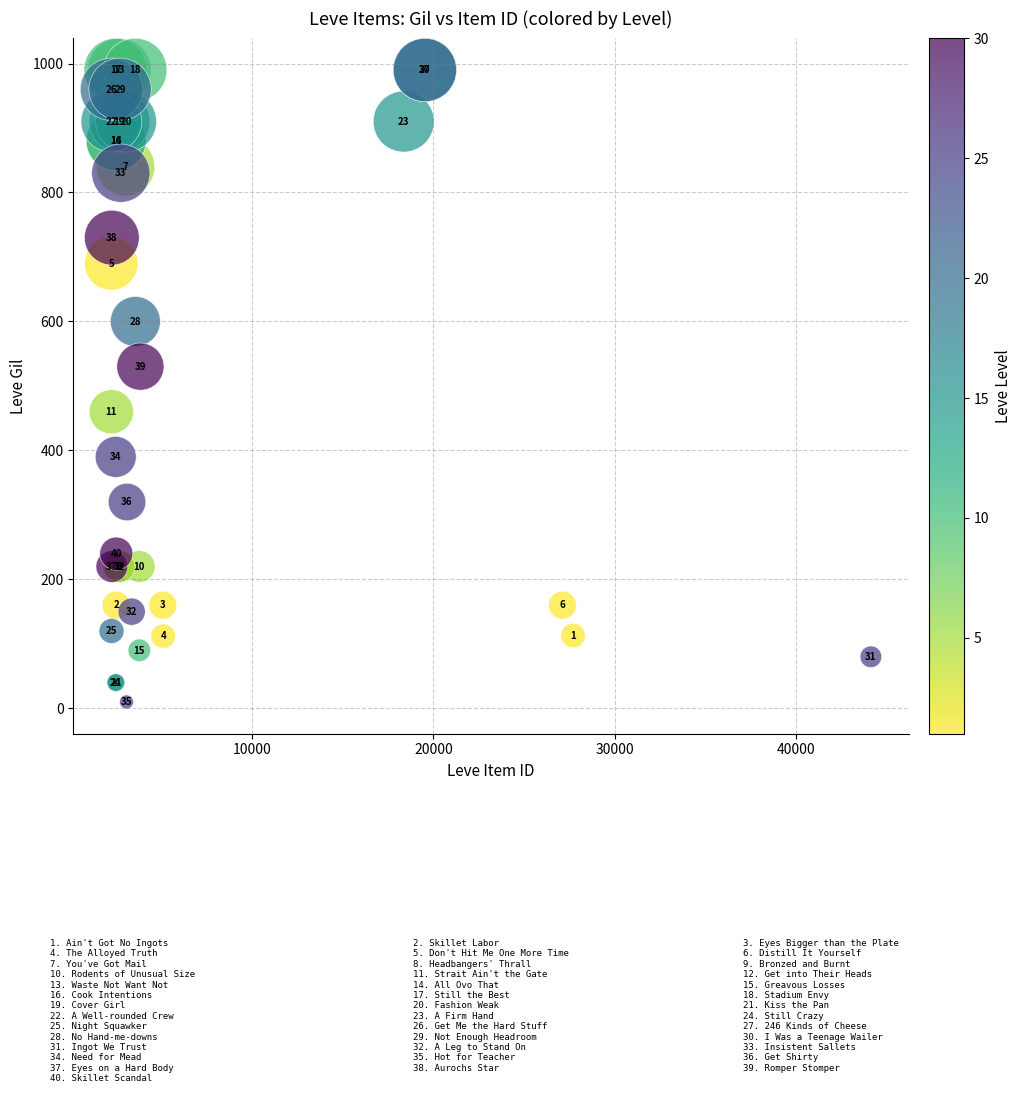

What Y value in the scatter plot is closest to 500?

530